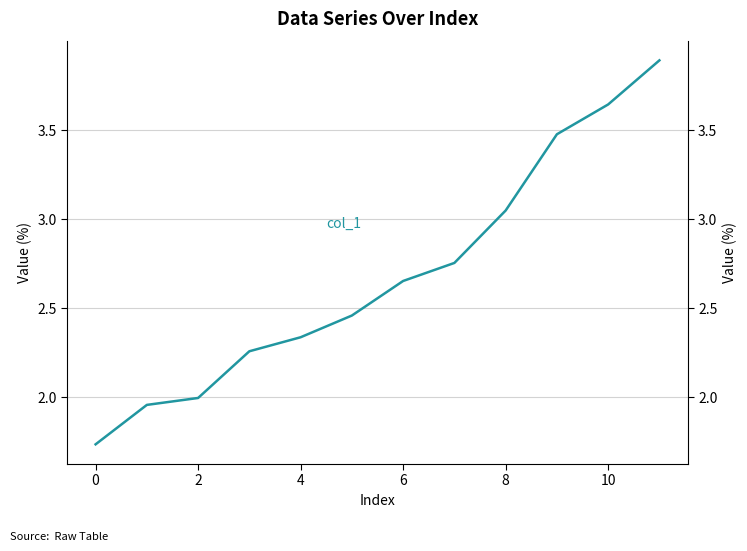

How many values exceed 2?

9